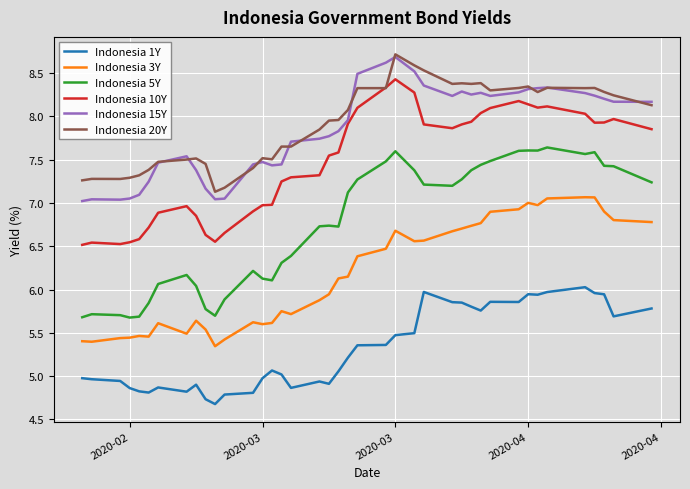

What is the maximum value shown in the chart?

8.7